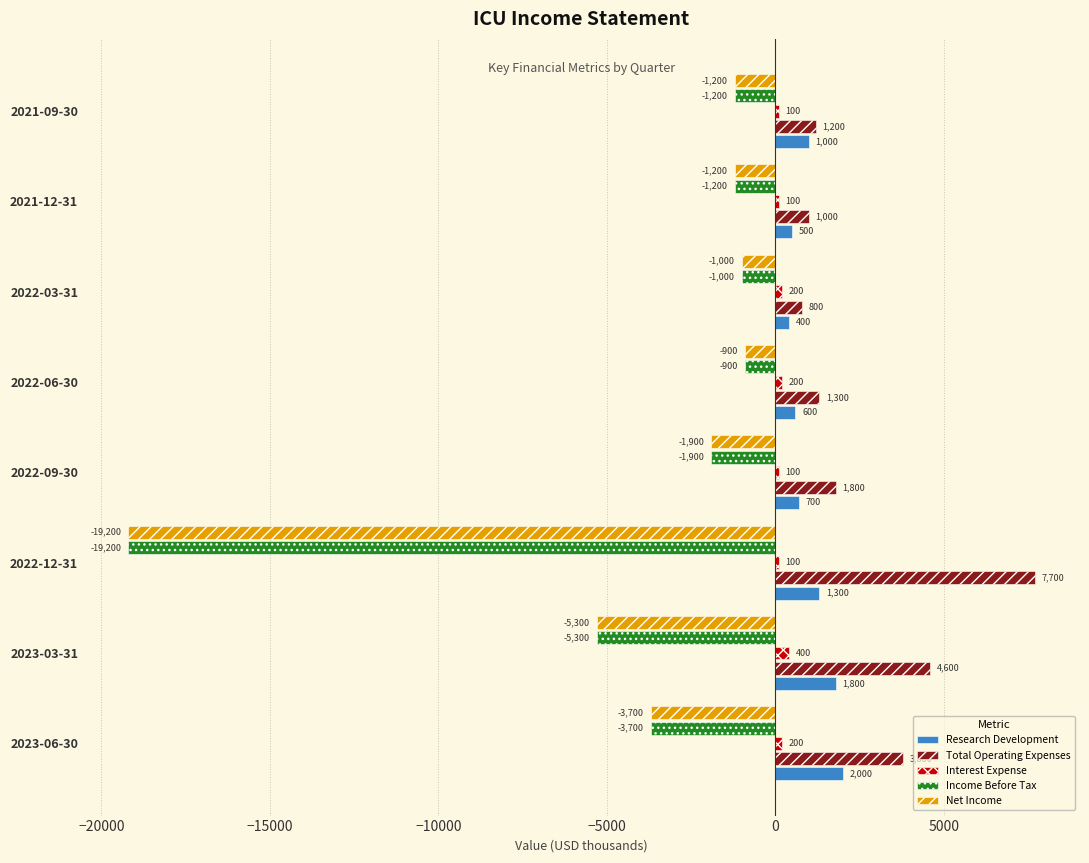

What is the highest value of the Total Operating Expenses series?

7700